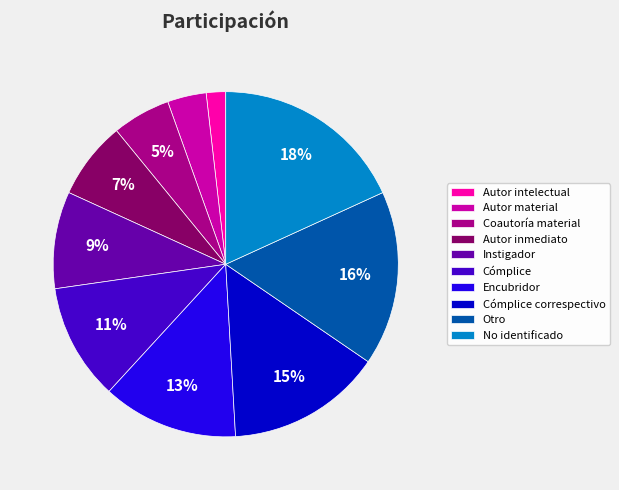

Which slice is the smallest?

Autor intelectual